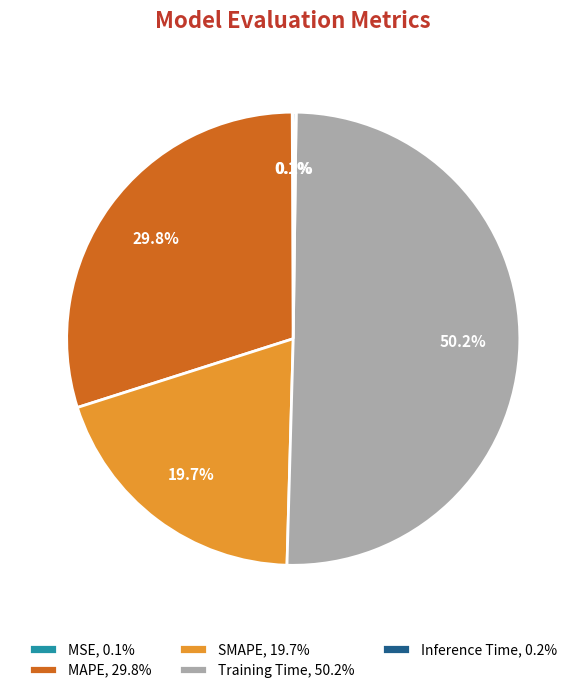

Which has a higher value, SMAPE, 19.7% or MAPE, 29.8%?

MAPE, 29.8%